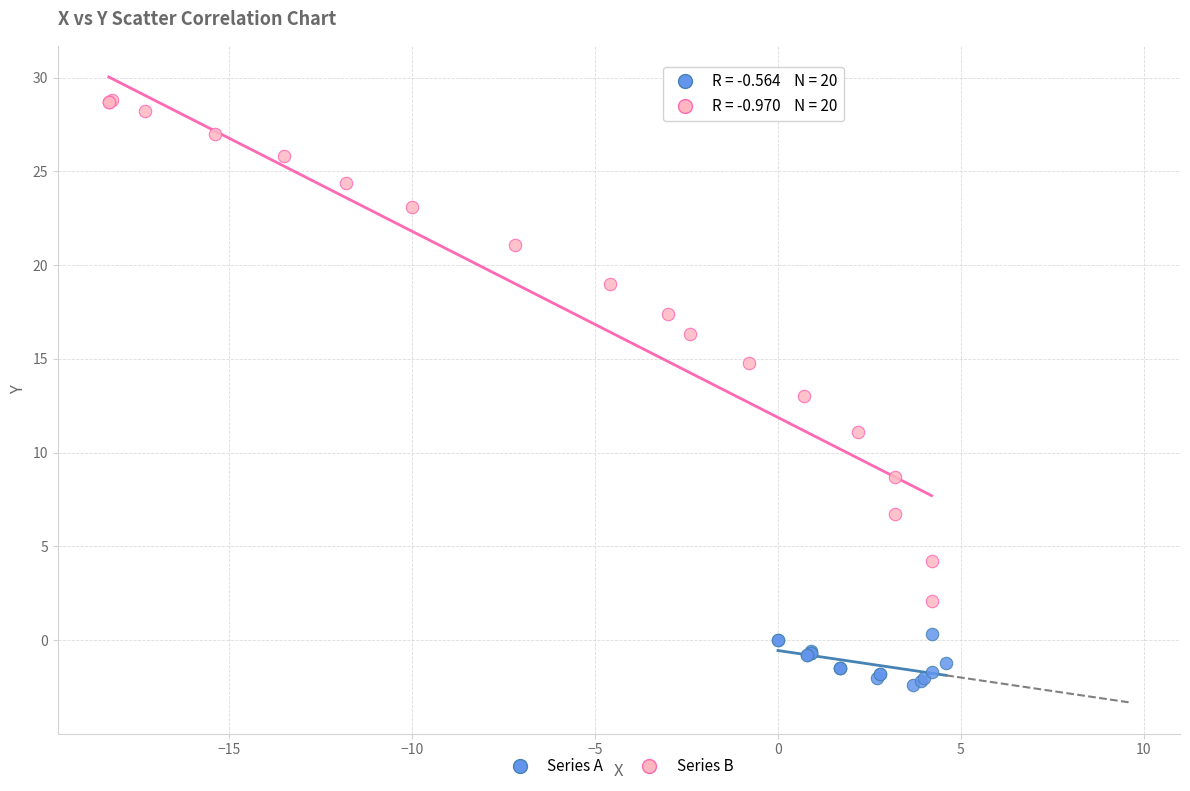

Which series has the largest Y range (max minus min)?

Series B